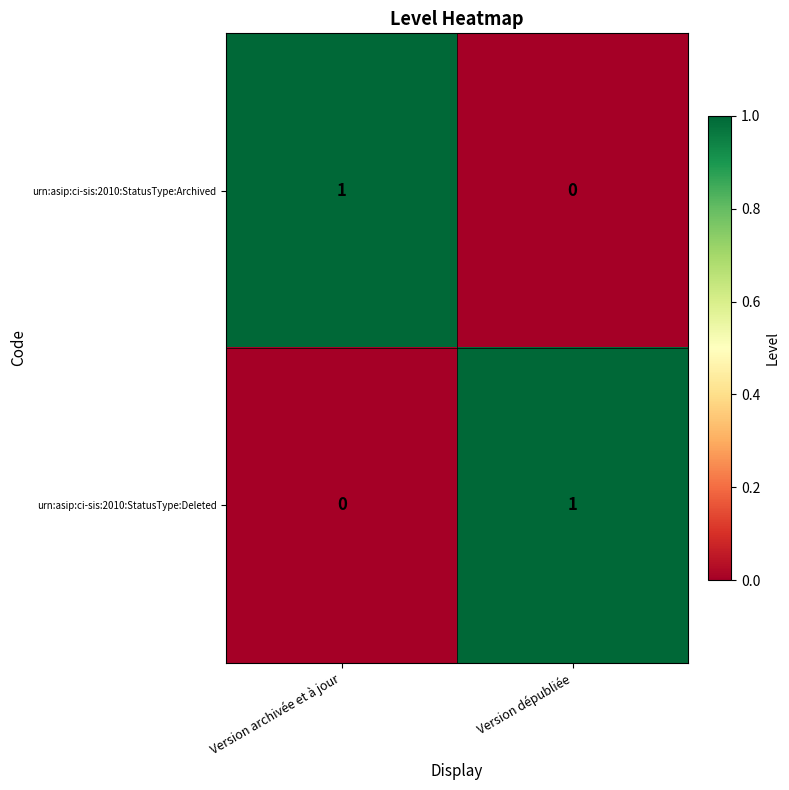

List the labels in order of urn:asip:ci-sis:2010:StatusType:Archived value, largest first.

Version archivée et à jour, Version dépubliée